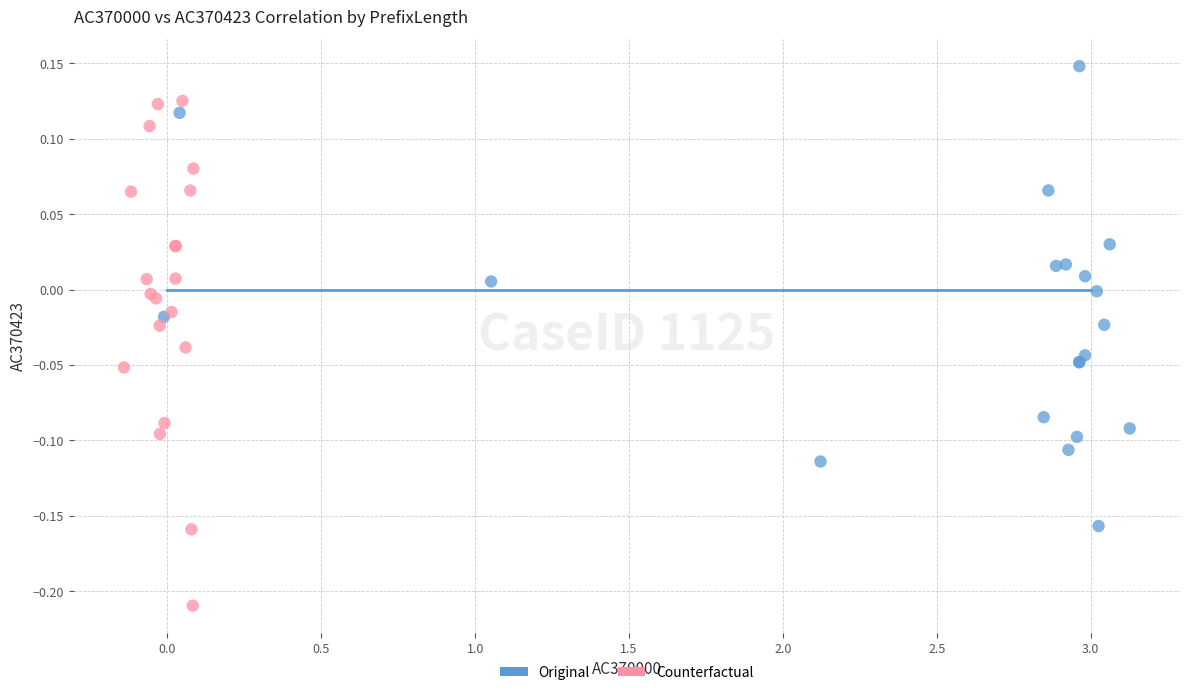

Which series has the widest spread of Y values?

Counterfactual